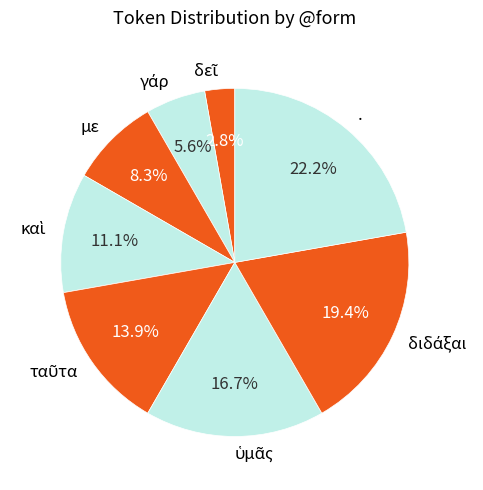

Does any single category account for the majority?

No